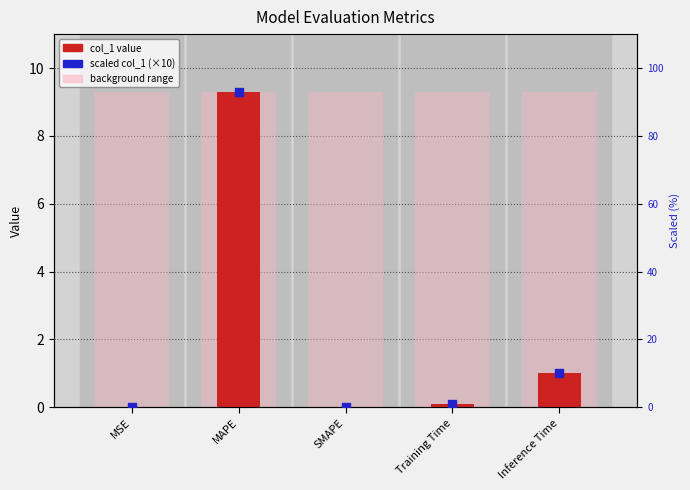

At how many categories does at least one series exceed 49?

1